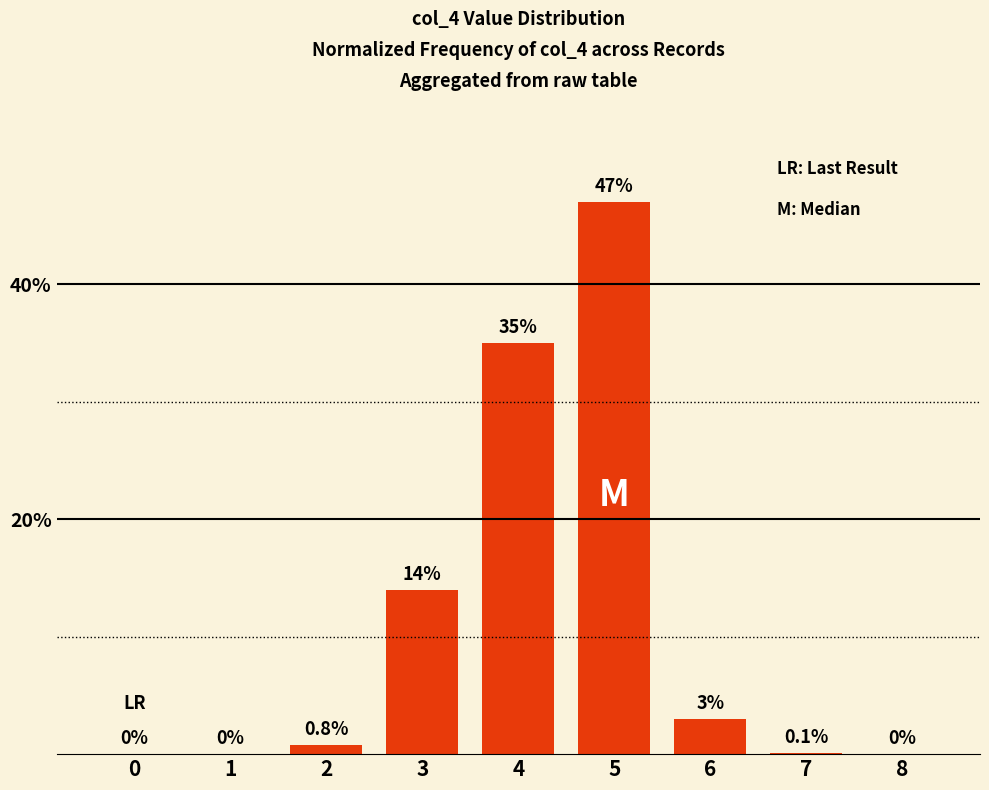

Read the value at 3.

14.0